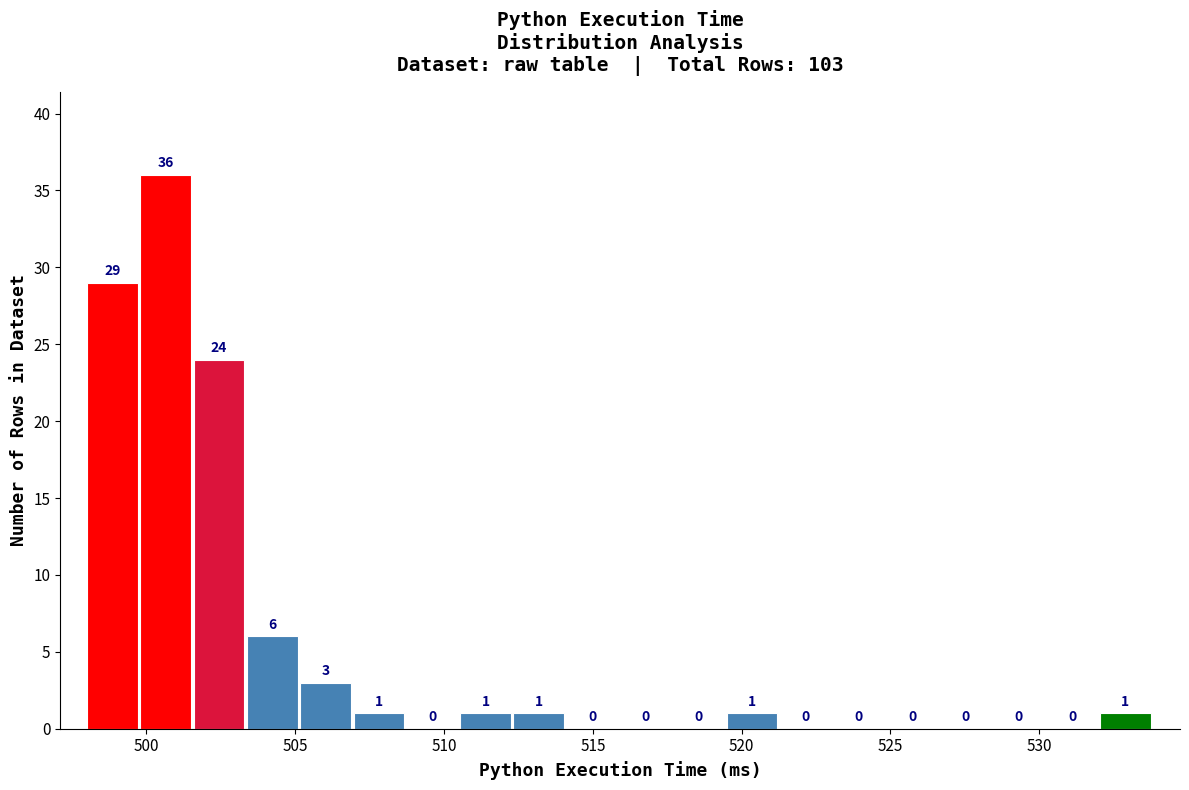

Read against the x-axis, roughly where is the centre of the tallest bar?

500.5